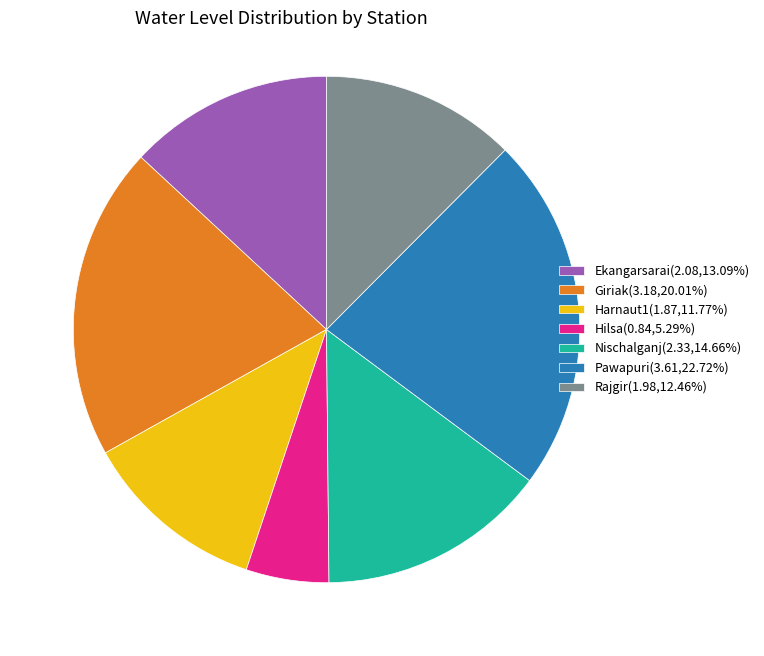

The Giriak slice represents 35% of the pie. True or false?

False